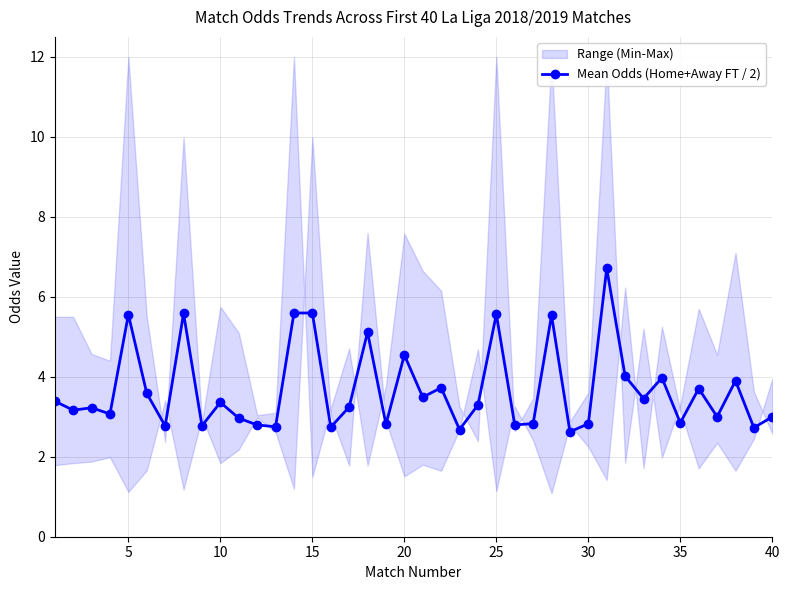

What is the minimum value shown in the chart?

2.6